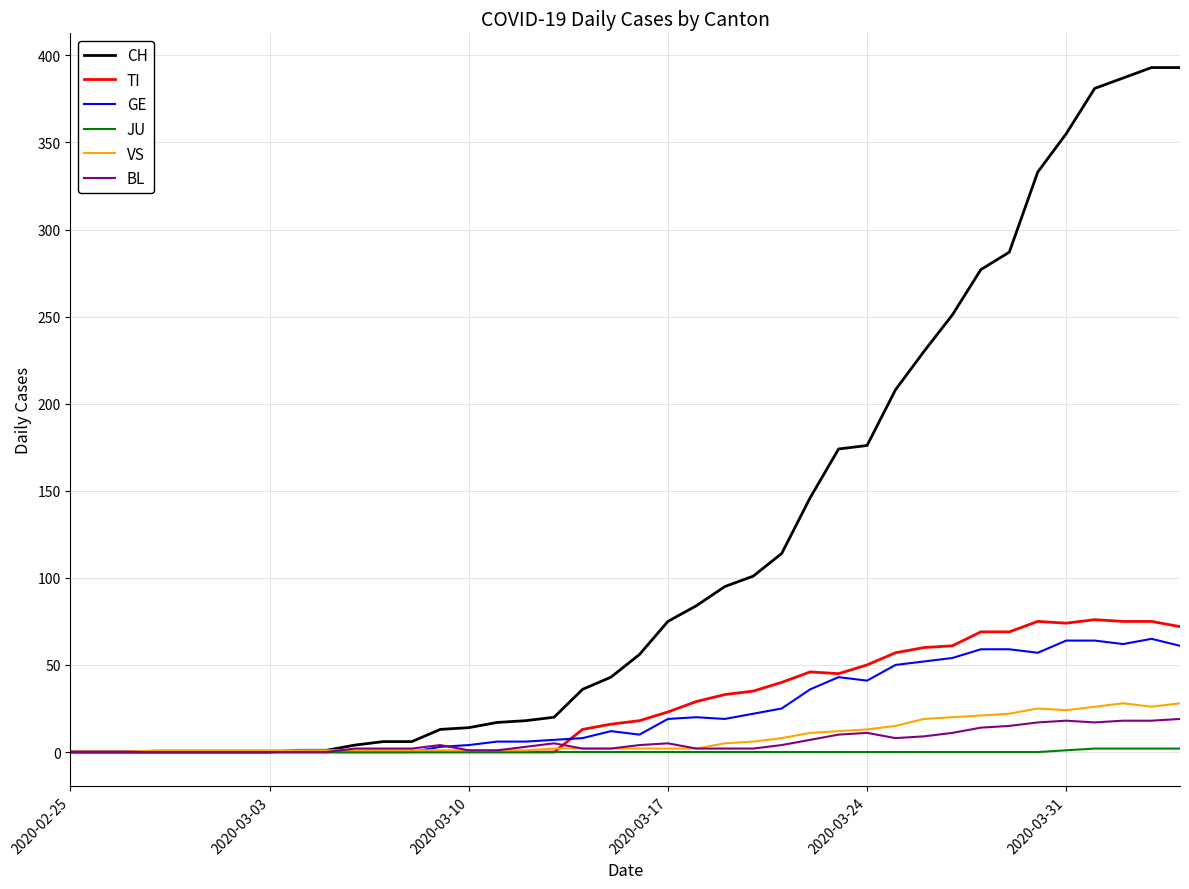

What is the maximum value for CH?

393